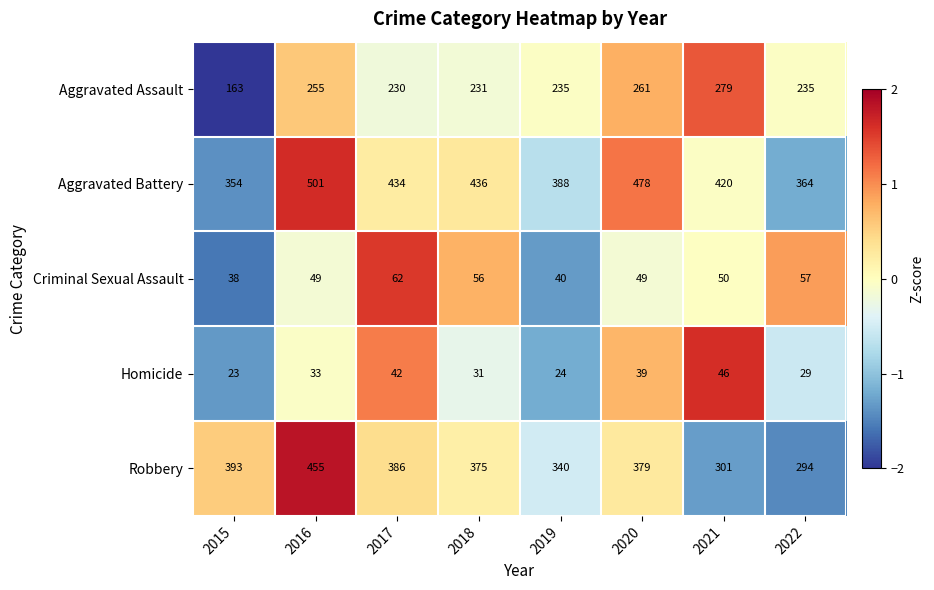

What is the greatest value displayed?

501